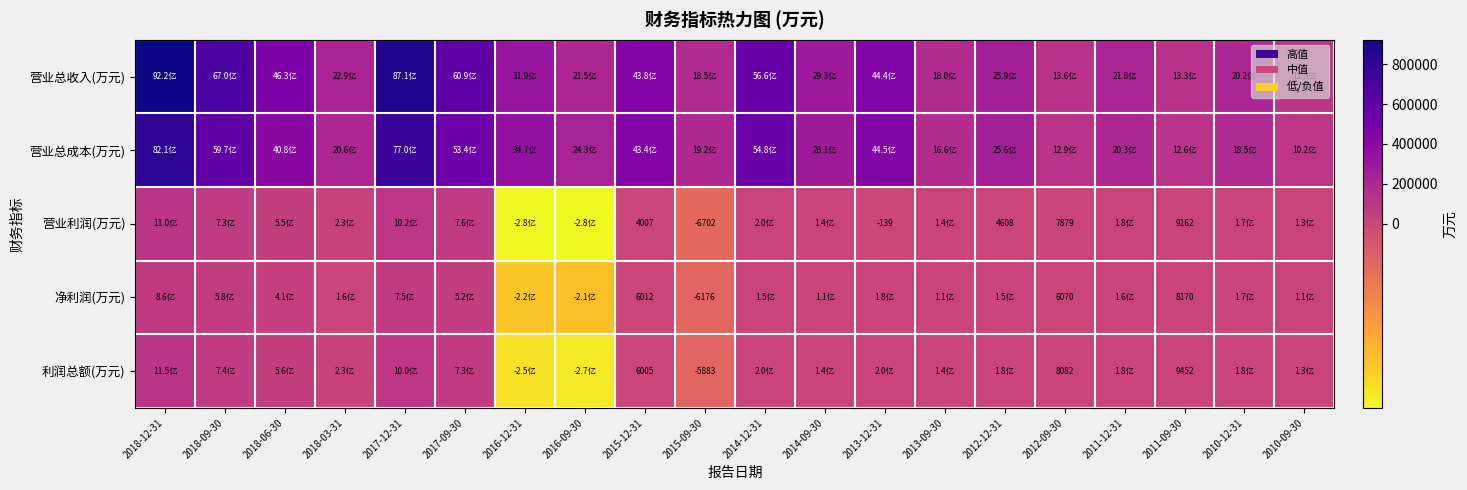

True or false: 净利润(万元) has a value of 31799 at 2013-12-31.

False